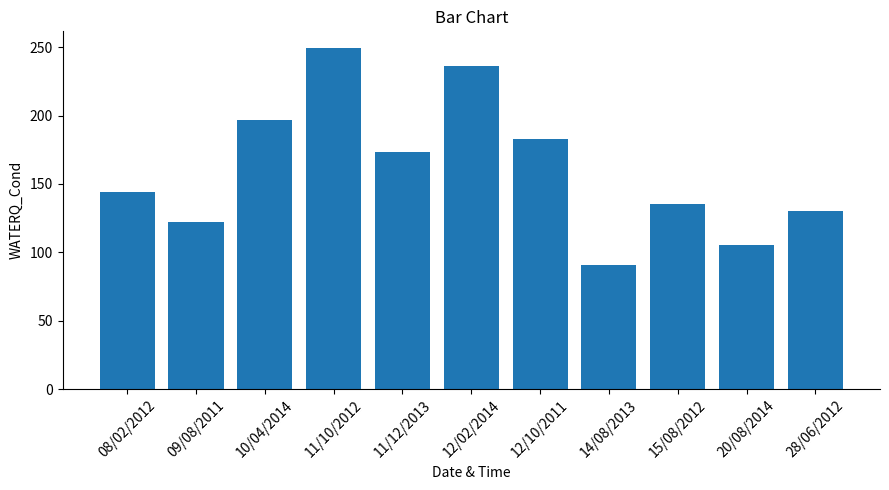

What is the approximate value at 20/08/2014?

105.2